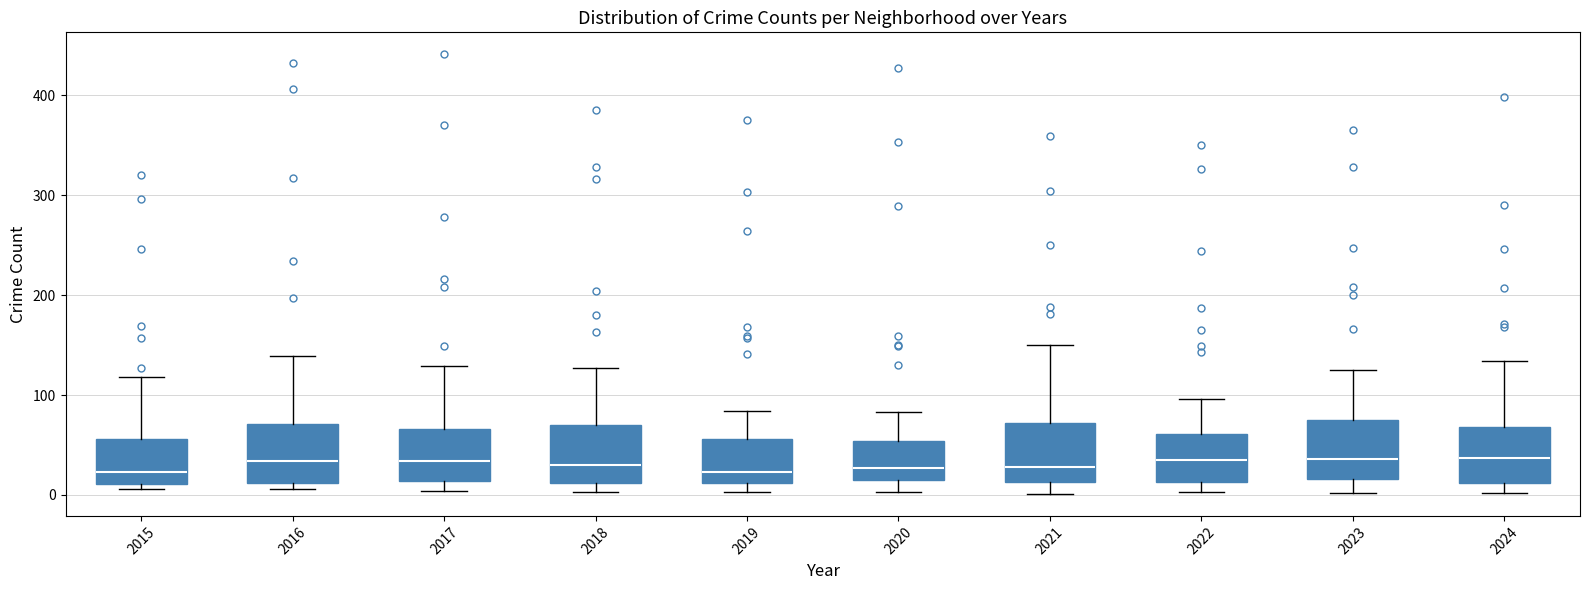

Reading left to right, transcribe this box plot: for each box, give where its median line is, the range the box spans, and where its two whiskers end, as read against the y-axis. The values are not printed on the chart, so give them approximately, as read against the axis.

2015: median 20, box 10 to 60, whiskers 10 (just below the box's lower edge) to 120
2016: median 30, box 10 to 70, whiskers 10 (just below the box's lower edge) to 140
2017: median 30, box 10 to 70, whiskers 0 to 130
2018: median 30, box 10 to 70, whiskers 0 to 130
2019: median 20, box 10 to 60, whiskers 0 to 80
2020: median 30, box 20 to 50, whiskers 0 to 80
2021: median 30, box 10 to 70, whiskers 0 to 150
2022: median 40, box 10 to 60, whiskers 0 to 100
2023: median 40, box 20 to 80, whiskers 0 to 130
2024: median 40, box 10 to 70, whiskers 0 to 130